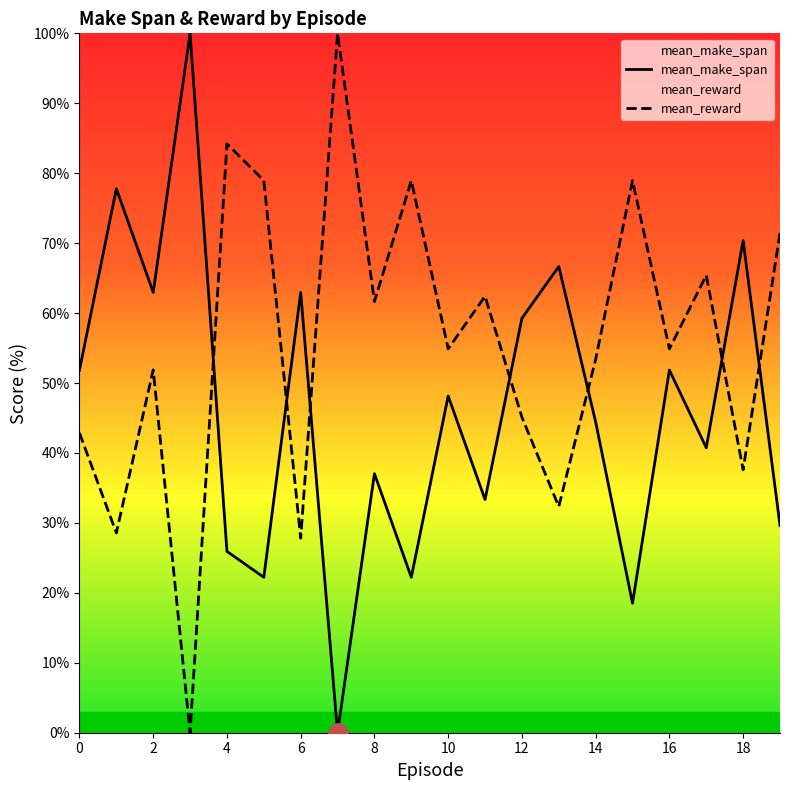

Read the mean_make_span value at 15.

18.5